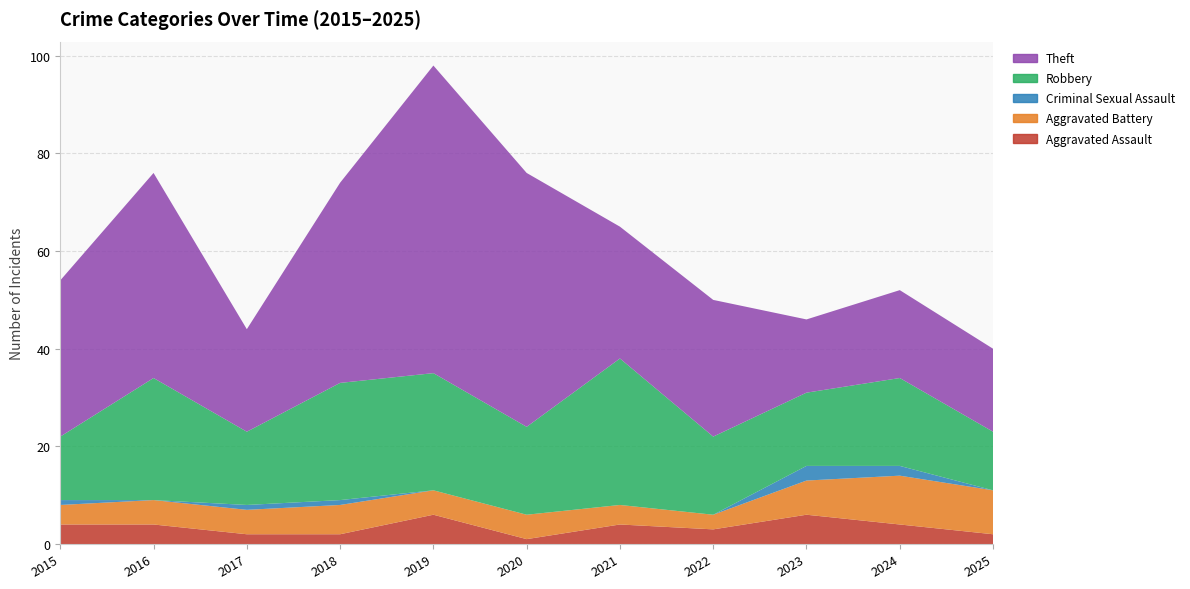

Reading left to right, transcribe all the data shown in this chart.

Aggravated Assault: 4	4	2	2	6	1	4	3	6	4	2
Aggravated Battery: 4	5	5	6	5	5	4	3	7	10	9
Criminal Sexual Assault: 1	0	1	1	0	0	0	0	3	2	0
Robbery: 13	25	15	24	24	18	30	16	15	18	12
Theft: 32	42	21	41	63	52	27	28	15	18	17